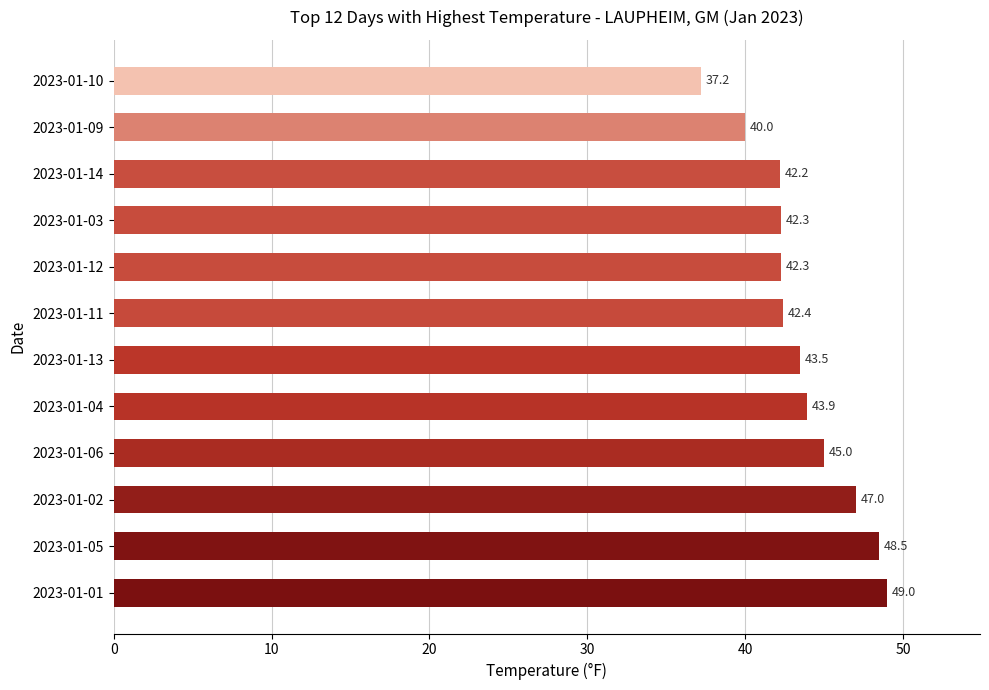

Which has a higher value, 2023-01-04 or 2023-01-12?

2023-01-04